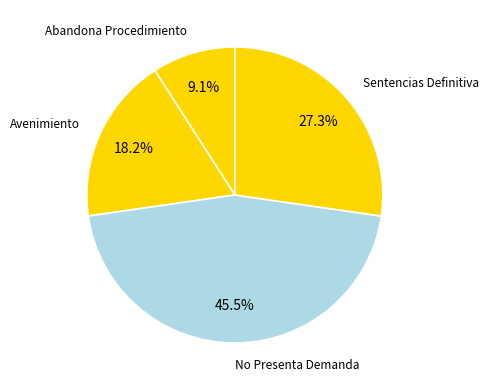

Which has a higher value, No Presenta Demanda or Sentencias Definitiva?

No Presenta Demanda